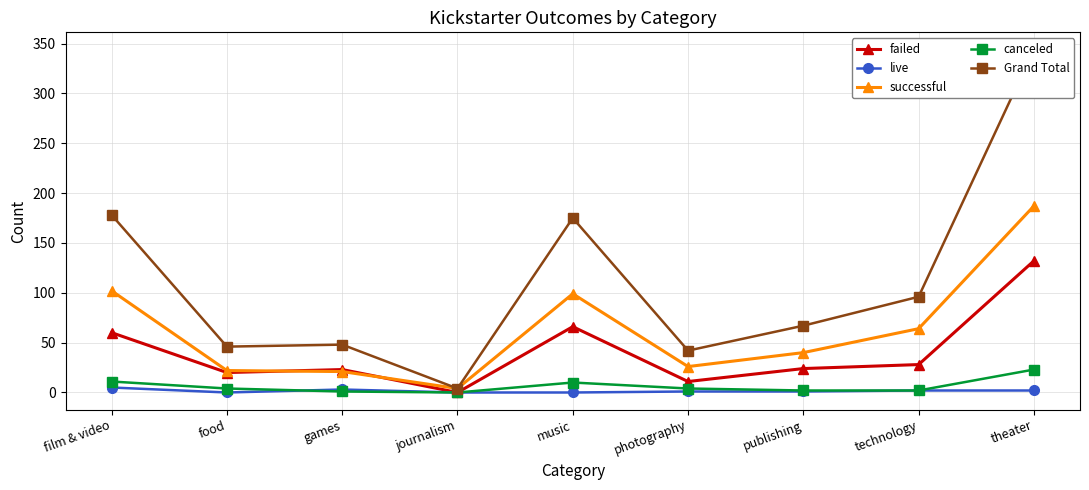

Reading left to right, transcribe all the data shown in this chart.

failed: 60	20	23	0	66	11	24	28	132
live: 5	0	3	0	0	1	1	2	2
successful: 102	22	21	4	99	26	40	64	187
canceled: 11	4	1	0	10	4	2	2	23
Grand Total: 178	46	48	4	175	42	67	96	344